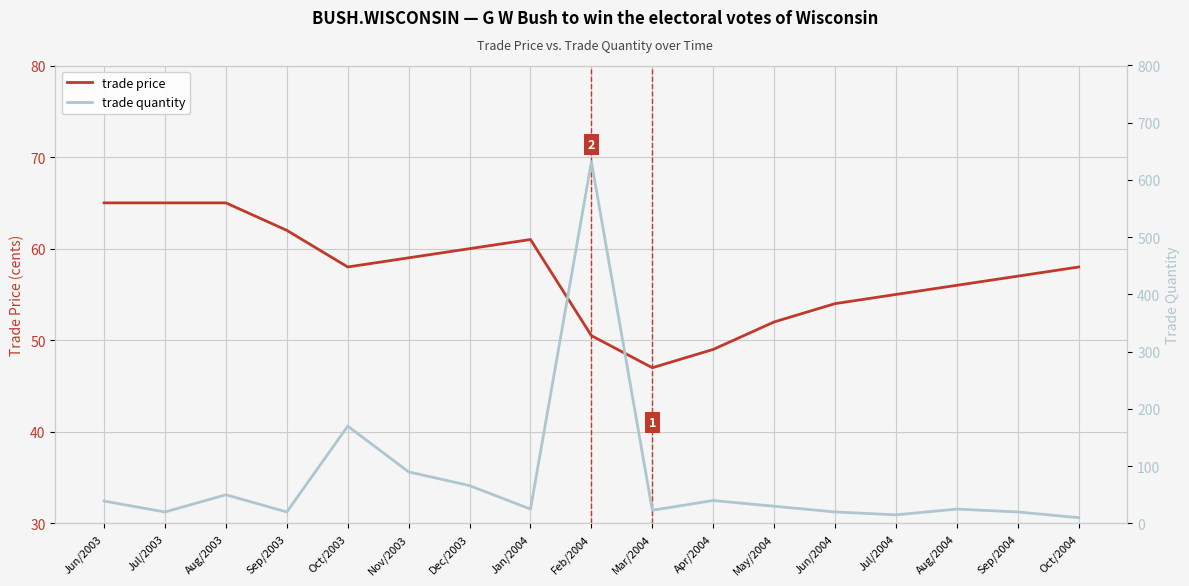

Where do trade price and trade quantity first cross each other?

Sep/2003 and Oct/2003